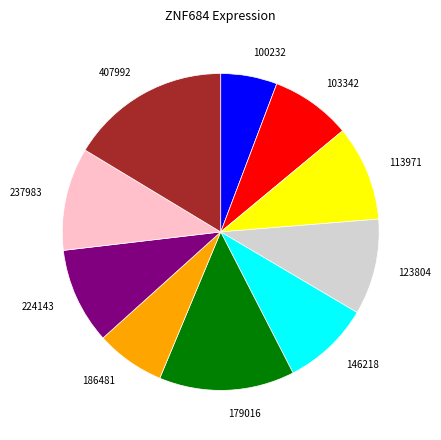

Does 123804 represent more than half of the total?

No